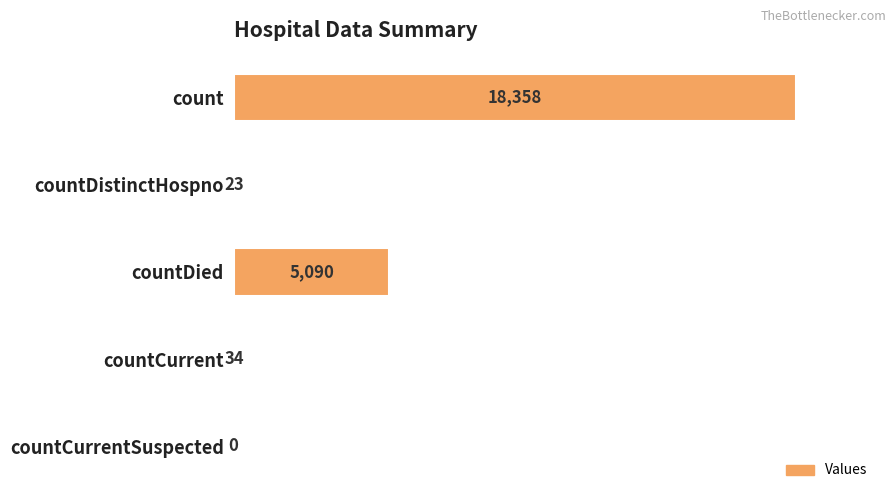

The chart shows a value of 5090 at countDied. True or false?

True